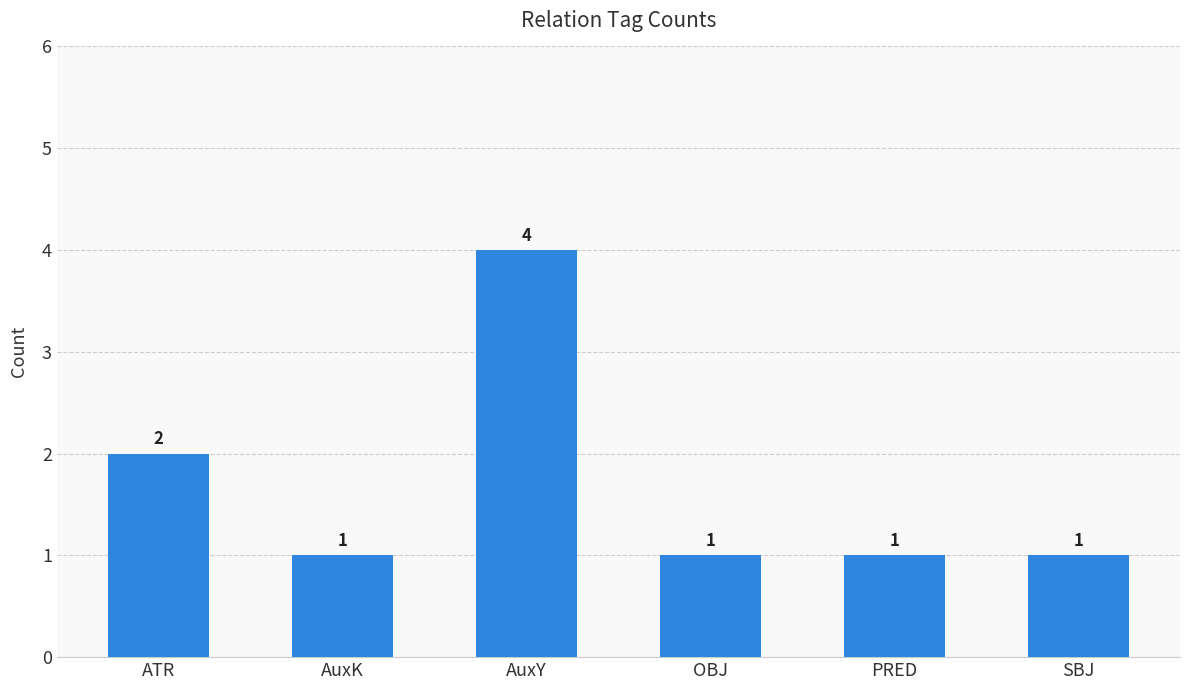

The chart shows a value of 1 at AuxY. True or false?

False